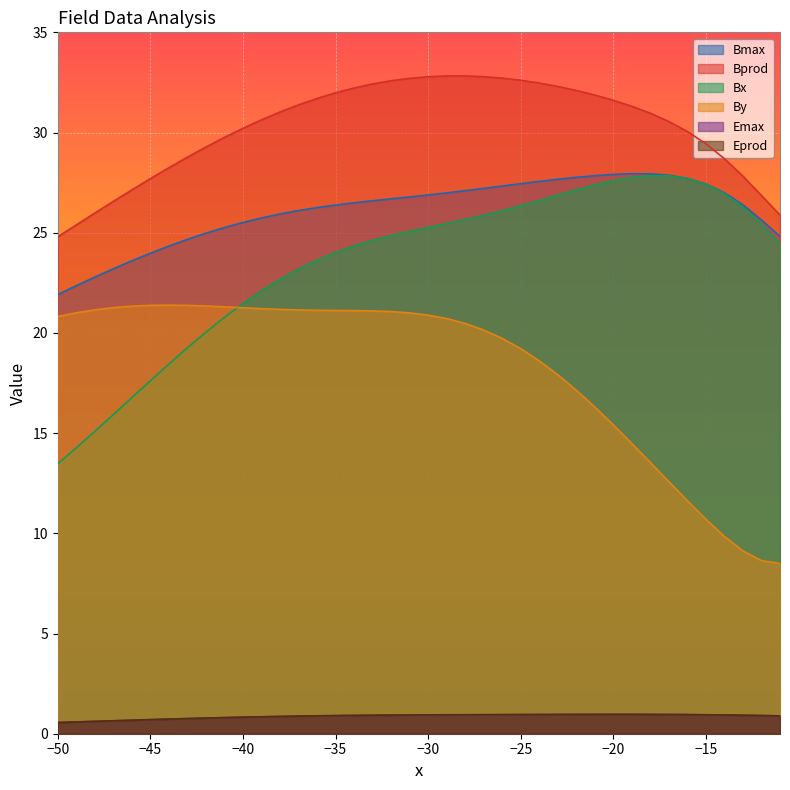

The Bx series shows 27.4 at −15. True or false?

True